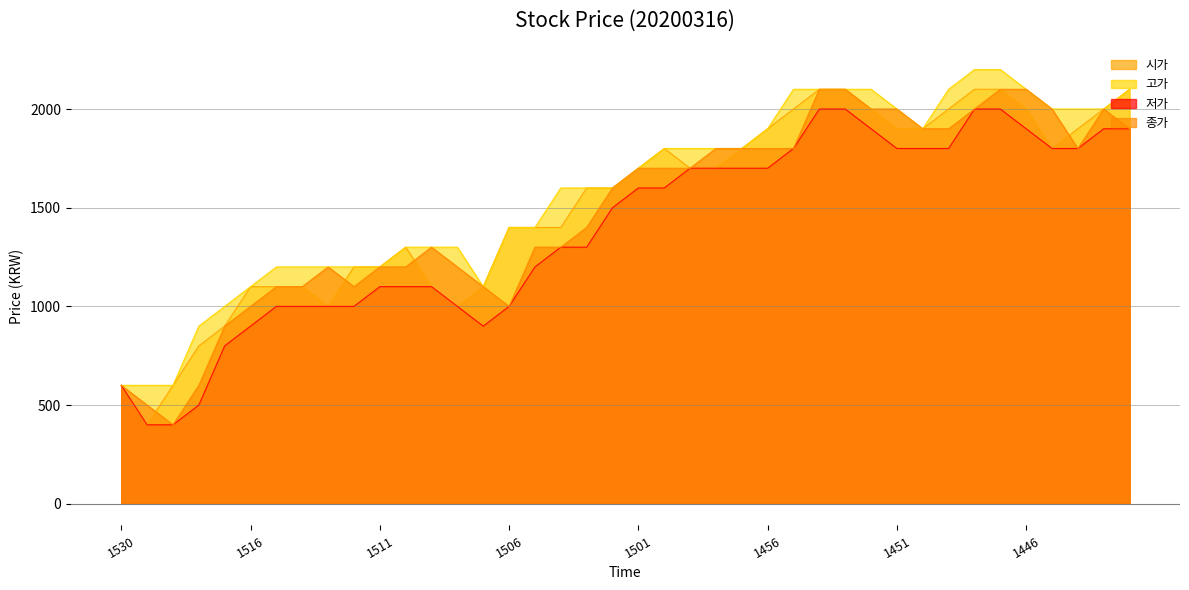

Reading left to right, transcribe all the data shown in this chart.

시가: 1530=600	1520=400	1519=600	1518=800	1517=900	1516=1100	1515=1100	1514=1100	1513=1000	1512=1200	1511=1200	1510=1300	1509=1100	1508=1000	1507=1100	1506=1400	1505=1400	1504=1400	1503=1600	1502=1600	1501=1700	1500=1800	1459=1700	1458=1700	1457=1800	1456=1900	1455=2000	1454=2100	1453=2100	1452=2000	1451=1900	1450=1900	1449=2000	1448=2100	1447=2100	1446=2000	1445=1800	1444=1900	1443=2000	1442=2100
고가: 1530=600	1520=600	1519=600	1518=900	1517=1000	1516=1100	1515=1200	1514=1200	1513=1200	1512=1200	1511=1200	1510=1300	1509=1300	1508=1300	1507=1100	1506=1400	1505=1400	1504=1600	1503=1600	1502=1600	1501=1700	1500=1800	1459=1800	1458=1800	1457=1800	1456=1900	1455=2100	1454=2100	1453=2100	1452=2100	1451=2000	1450=1900	1449=2100	1448=2200	1447=2200	1446=2100	1445=2000	1444=2000	1443=2000	1442=2100
저가: 1530=600	1520=400	1519=400	1518=500	1517=800	1516=900	1515=1000	1514=1000	1513=1000	1512=1000	1511=1100	1510=1100	1509=1100	1508=1000	1507=900	1506=1000	1505=1200	1504=1300	1503=1300	1502=1500	1501=1600	1500=1600	1459=1700	1458=1700	1457=1700	1456=1700	1455=1800	1454=2000	1453=2000	1452=1900	1451=1800	1450=1800	1449=1800	1448=2000	1447=2000	1446=1900	1445=1800	1444=1800	1443=1900	1442=1900
종가: 1530=600	1520=500	1519=400	1518=600	1517=900	1516=1000	1515=1100	1514=1100	1513=1200	1512=1100	1511=1200	1510=1200	1509=1300	1508=1200	1507=1100	1506=1000	1505=1300	1504=1300	1503=1400	1502=1600	1501=1700	1500=1700	1459=1700	1458=1800	1457=1800	1456=1800	1455=1800	1454=2100	1453=2100	1452=2000	1451=2000	1450=1900	1449=1900	1448=2000	1447=2100	1446=2100	1445=2000	1444=1800	1443=2000	1442=1900